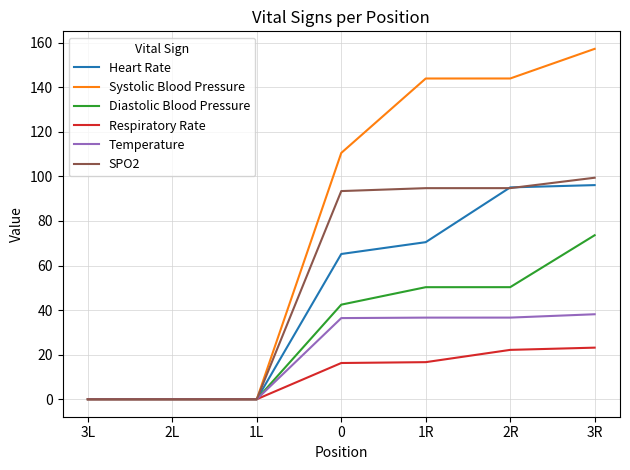

Which series has the largest total across all categories?

Systolic Blood Pressure